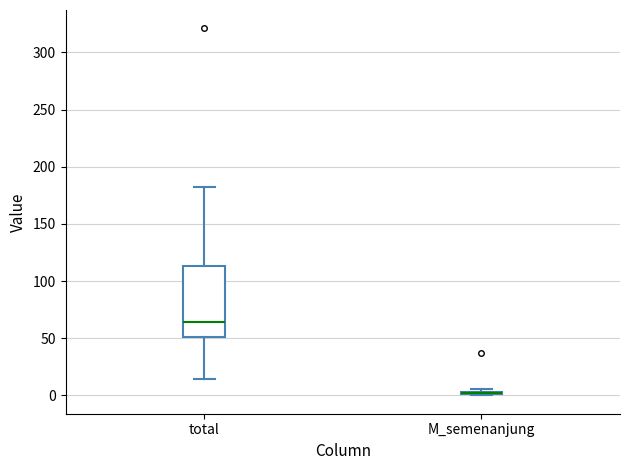

Reading left to right, read every box against the y-axis: the position of its median line, the range the box covers, and the ends of its whiskers. The values are not printed on the chart, so give them approximately, as read against the axis.

total: median 65, box 50 to 115, whiskers 15 to 180
M_semenanjung: box collapsed to a line at 0, whiskers 0 to 5